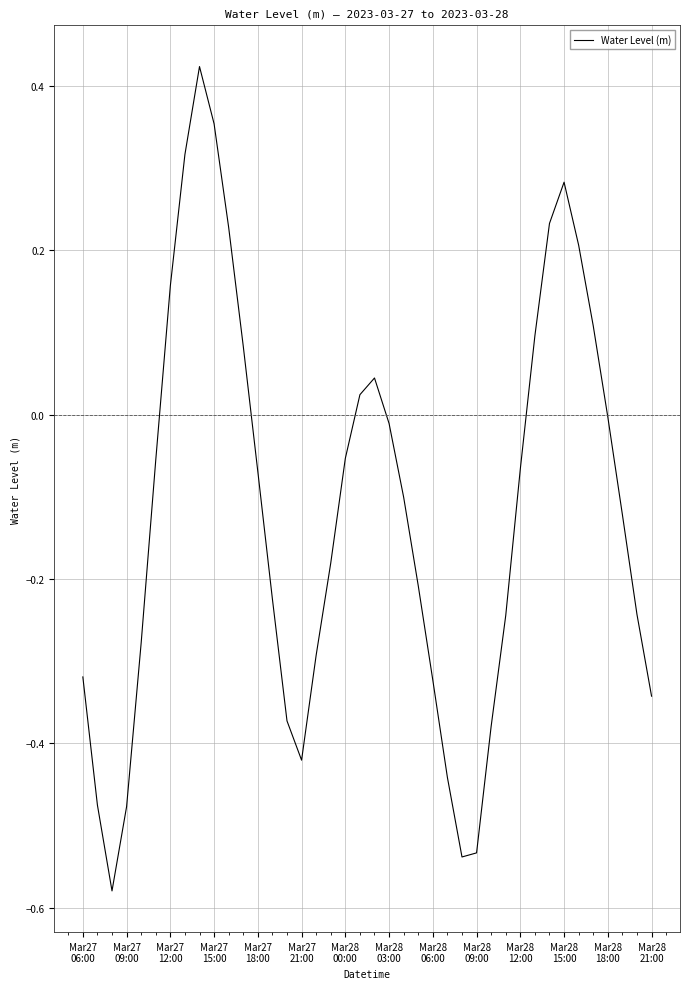

What is the difference between the second highest and minimum values?

0.9